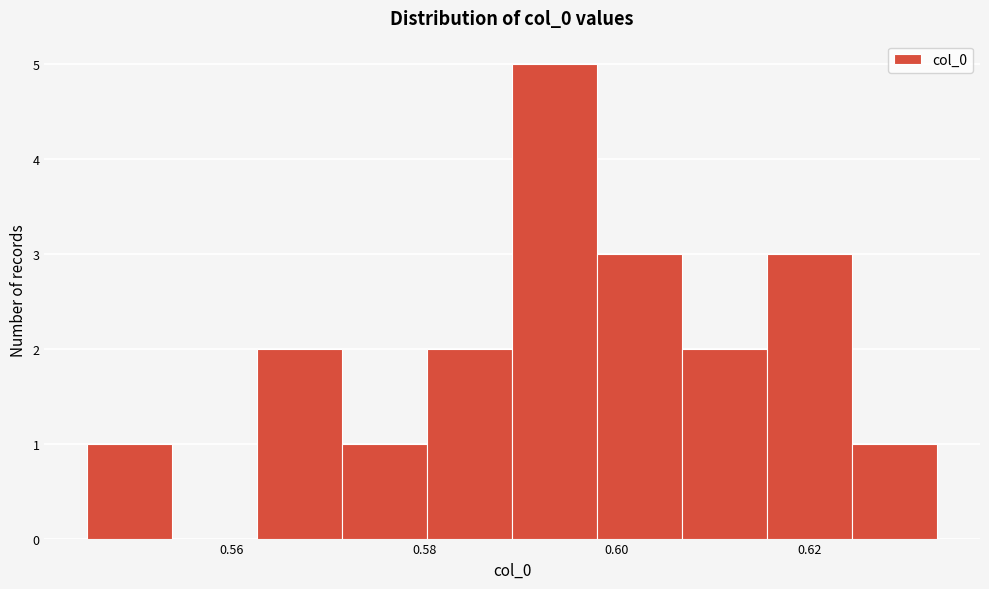

What is the height of the bar covering 0.616 to 0.624 on the x-axis? Neither the bar edges nor the heights are printed on the chart, so give them approximately, as read against the axes.

3